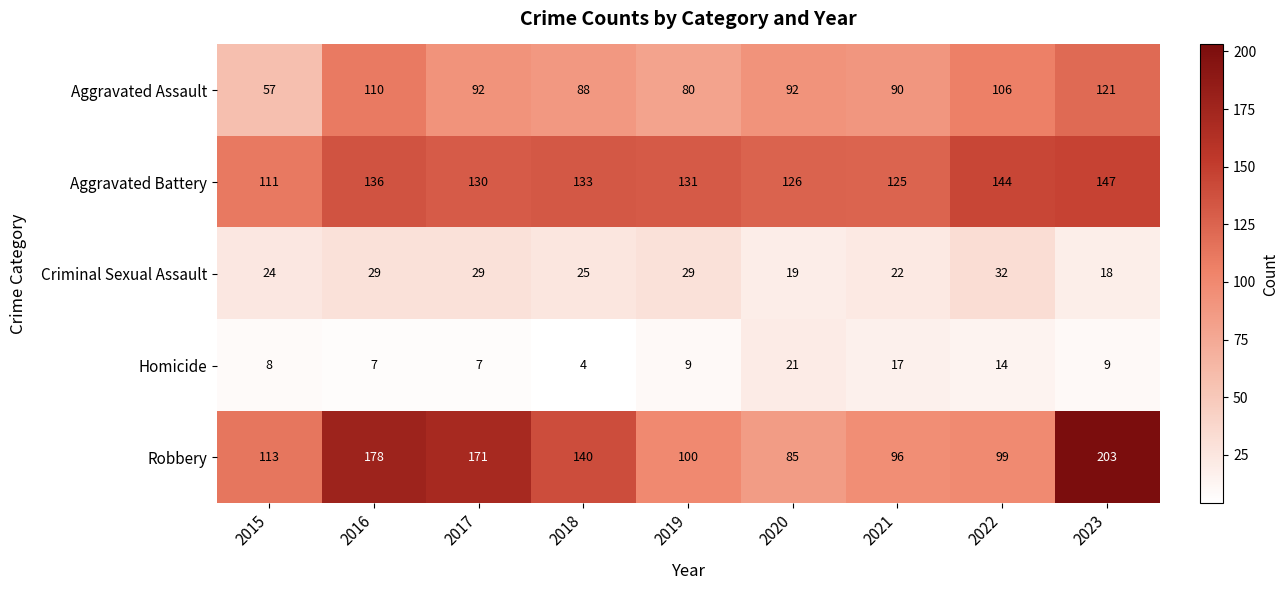

What is the difference between the maximum and minimum values in the Robbery series?

118